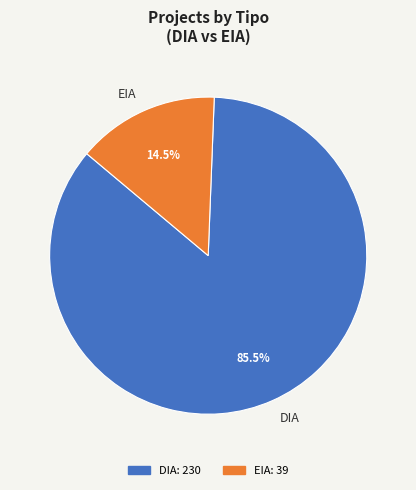

What is the majority slice?

DIA